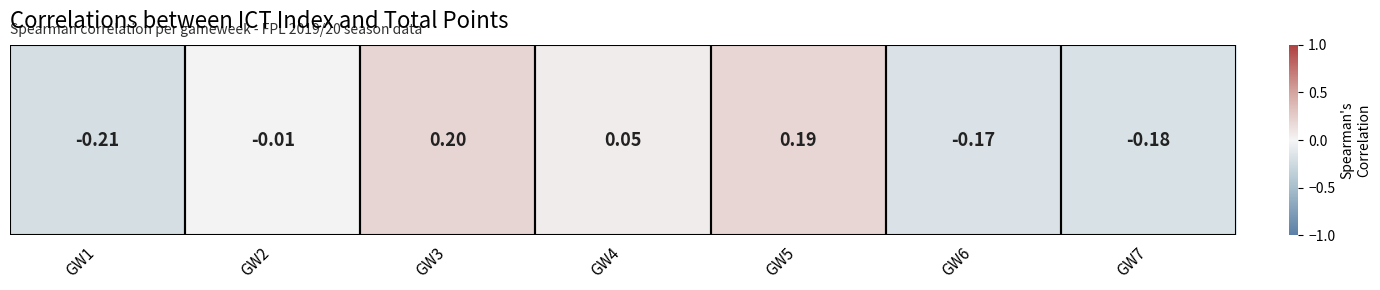

List the labels in order of value, smallest first.

GW1, GW7, GW6, GW2, GW4, GW5, GW3